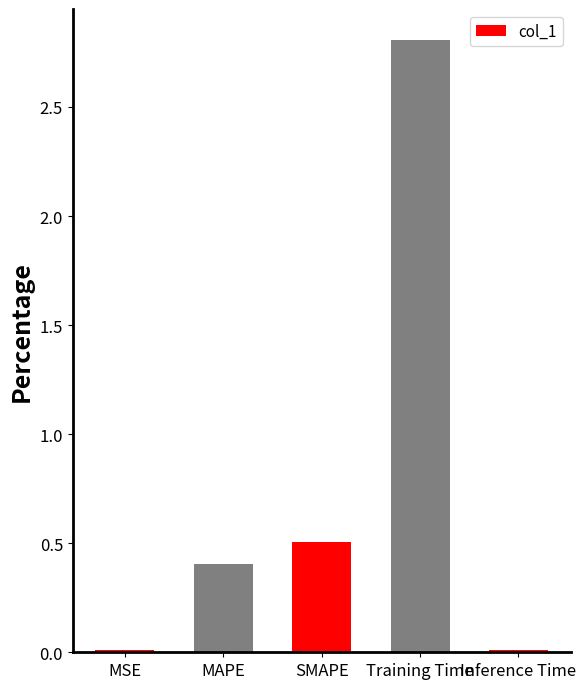

True or false: the data shows 0.9 at SMAPE.

False